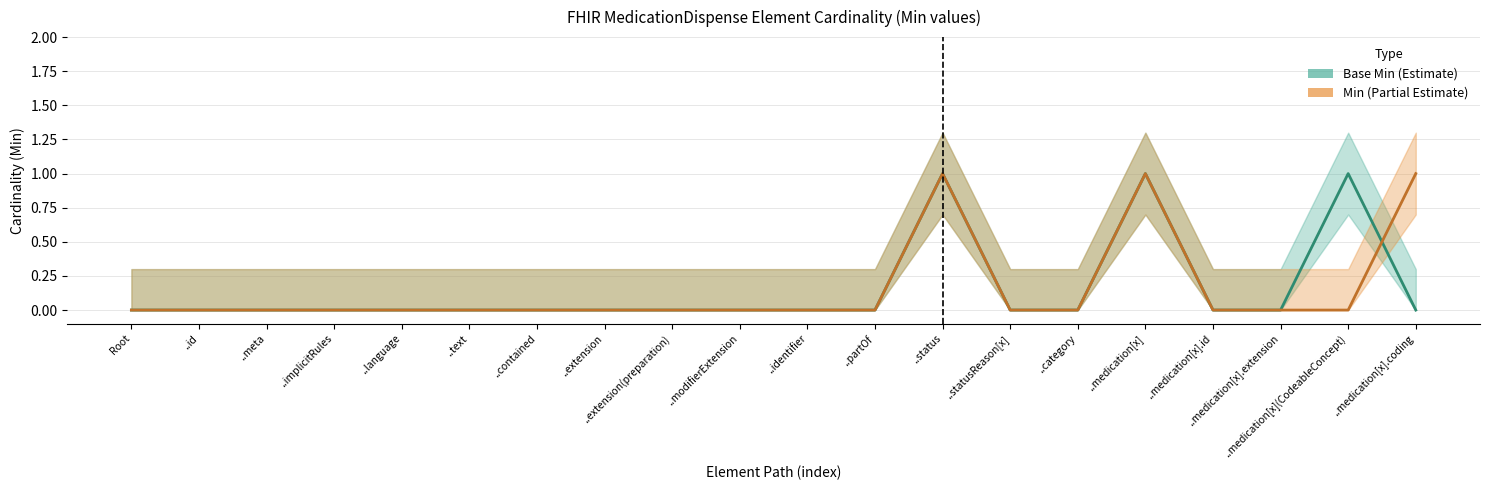

Reading left to right, list all the values displayed in this chart.

Base Min: Root=0	..id=0	..meta=0	..implicitRules=0	..language=0	..text=0	..contained=0	..extension=0	..extension(preparation)=0	..modifierExtension=0	..identifier=0	..partOf=0	..status=1	..statusReason[x]=0	..category=0	..medication[x]=1	..medication[x].id=0	..medication[x].extension=0	..medication[x](CodeableConcept)=1	..medication[x].coding=0
Min: Root=0	..id=0	..meta=0	..implicitRules=0	..language=0	..text=0	..contained=0	..extension=0	..extension(preparation)=0	..modifierExtension=0	..identifier=0	..partOf=0	..status=1	..statusReason[x]=0	..category=0	..medication[x]=1	..medication[x].id=0	..medication[x].extension=0	..medication[x](CodeableConcept)=0	..medication[x].coding=1